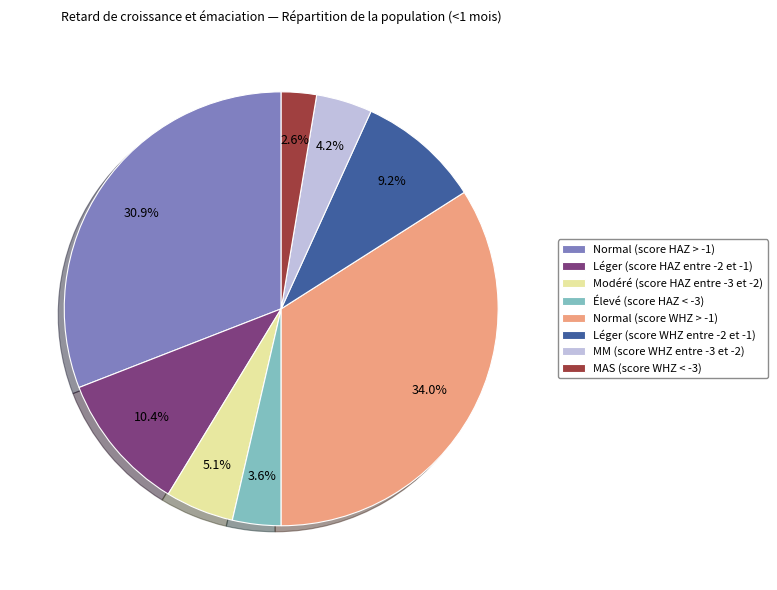

Which slice is the smallest?

MAS (score WHZ < -3)